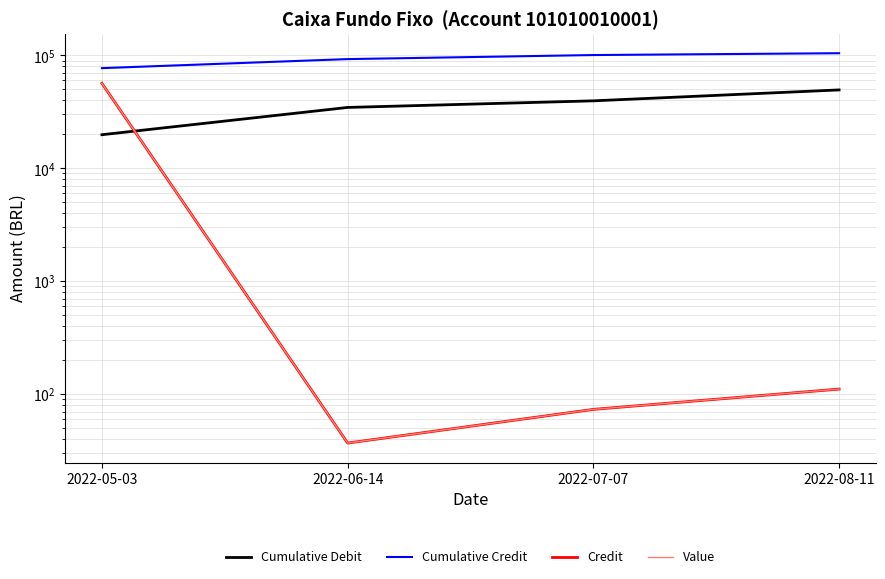

Read the Cumulative Credit value at 2022-08-11.

104494.5